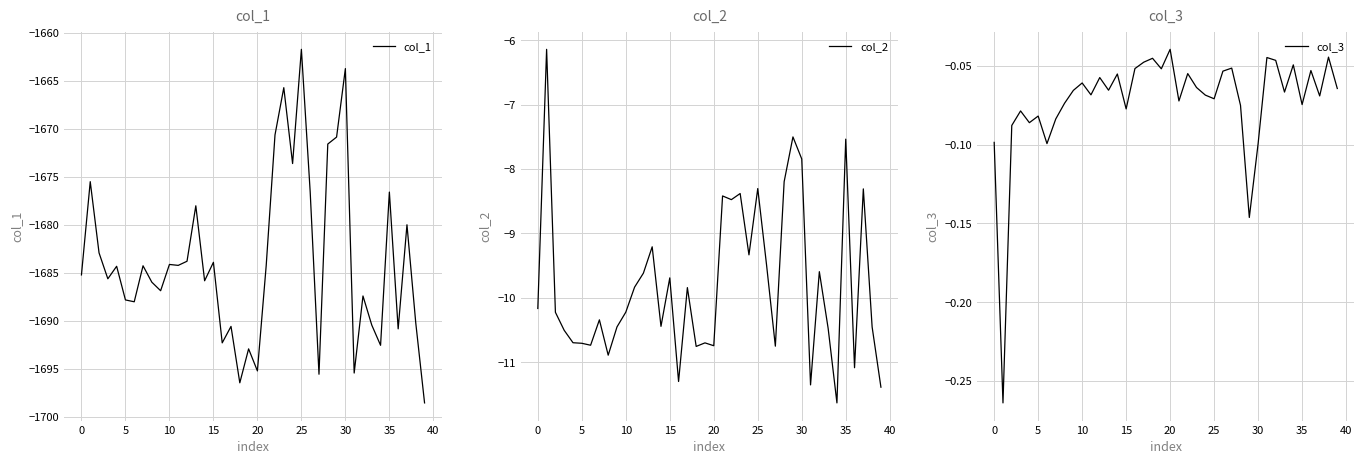

What is the label of the 26th point from the right?

14